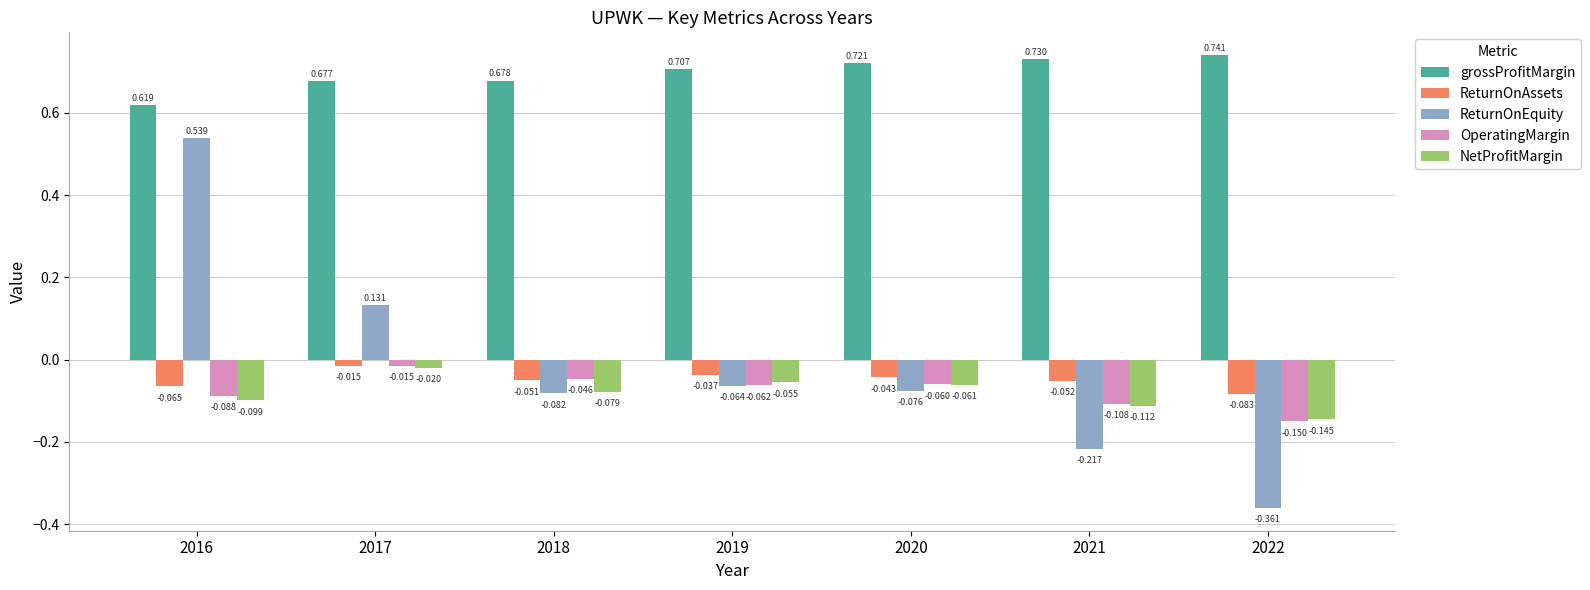

Does the chart contain stacked bars?

No